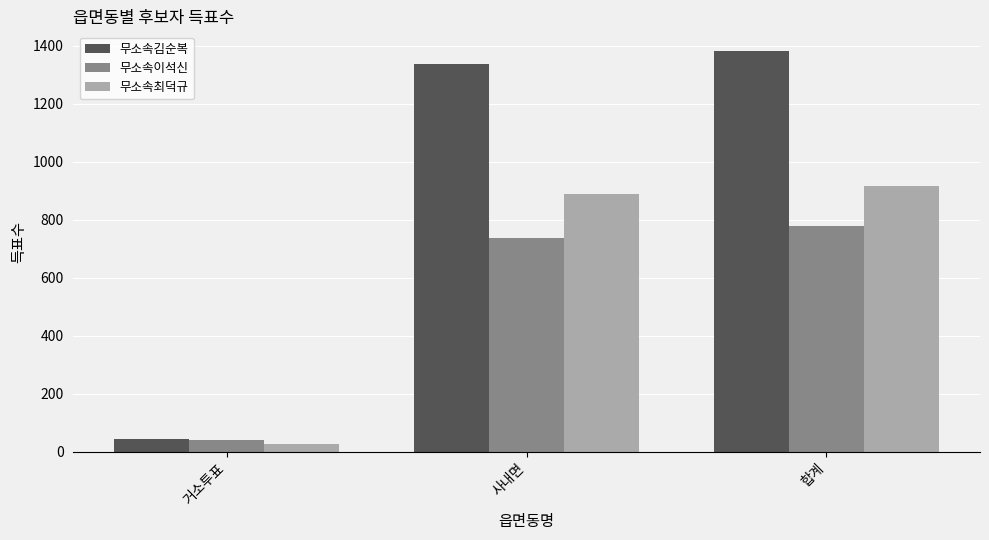

Reading left to right, list all the values displayed in this chart.

무소속김순복: 거소투표=45	사내면=1335	합계=1380
무소속이석신: 거소투표=40	사내면=737	합계=777
무소속최덕규: 거소투표=28	사내면=889	합계=917